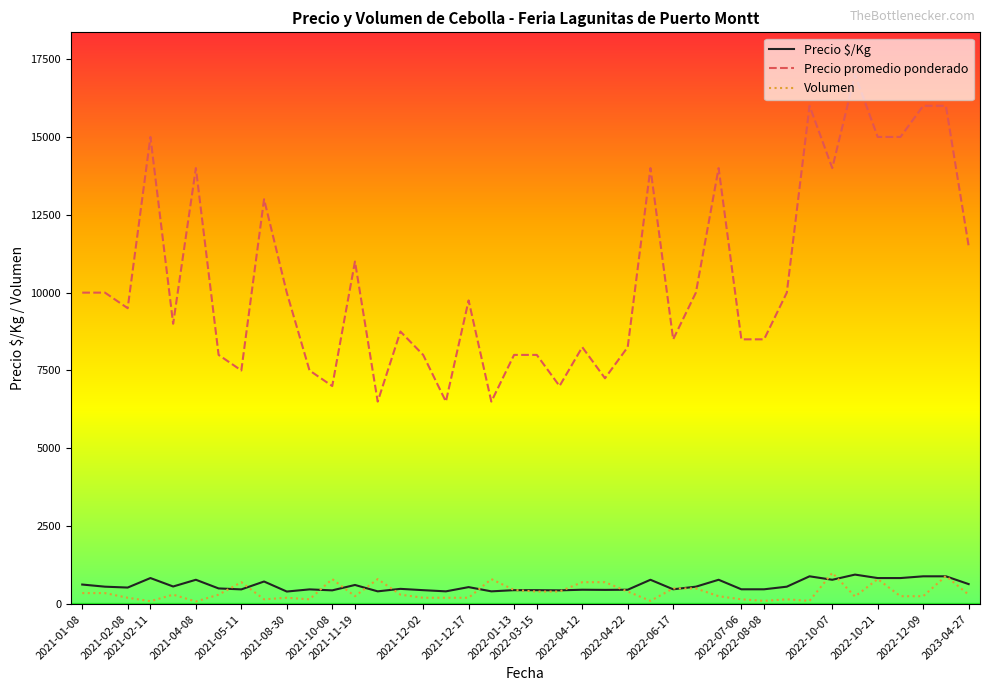

What is the greatest value displayed?

17000